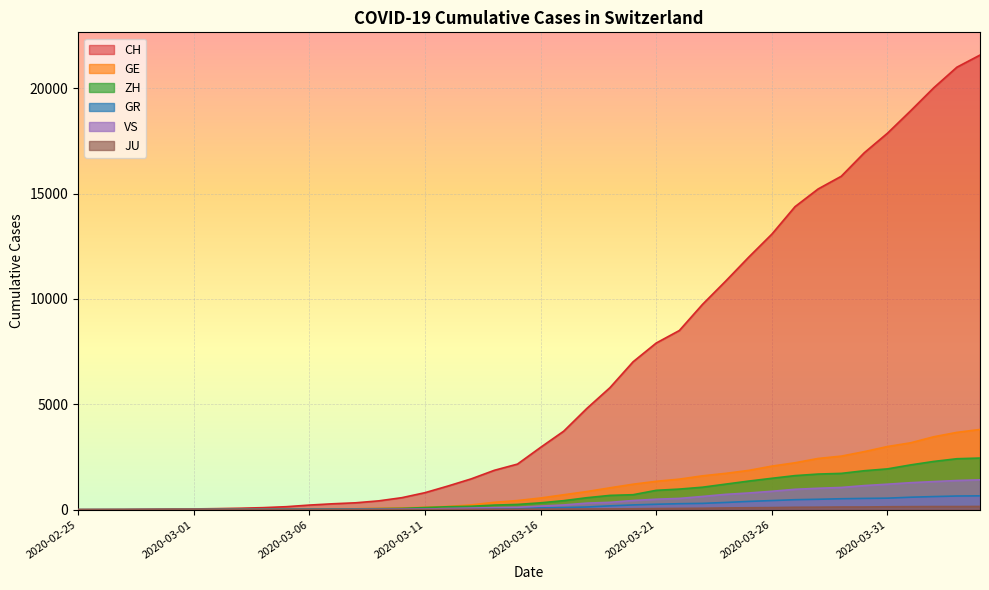

At 2020-03-07, list the series in order from smallest to largest.

JU, VS, GR, ZH, GE, CH